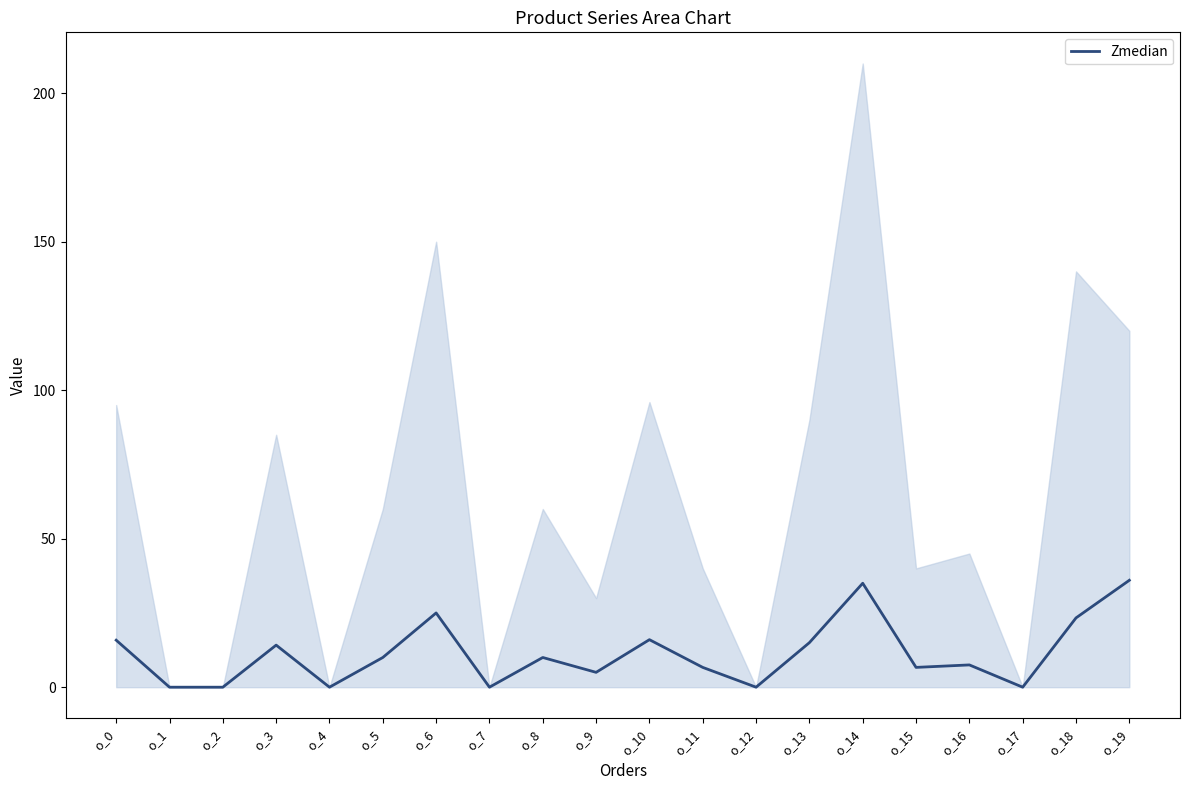

Reading right to left, list all the values displayed in this chart.

36.0	23.3	0.0	7.5	6.7	35.0	15.0	0.0	6.7	16.0	5.0	10.0	0.0	25.0	10.0	0.0	14.2	0.0	0.0	15.8